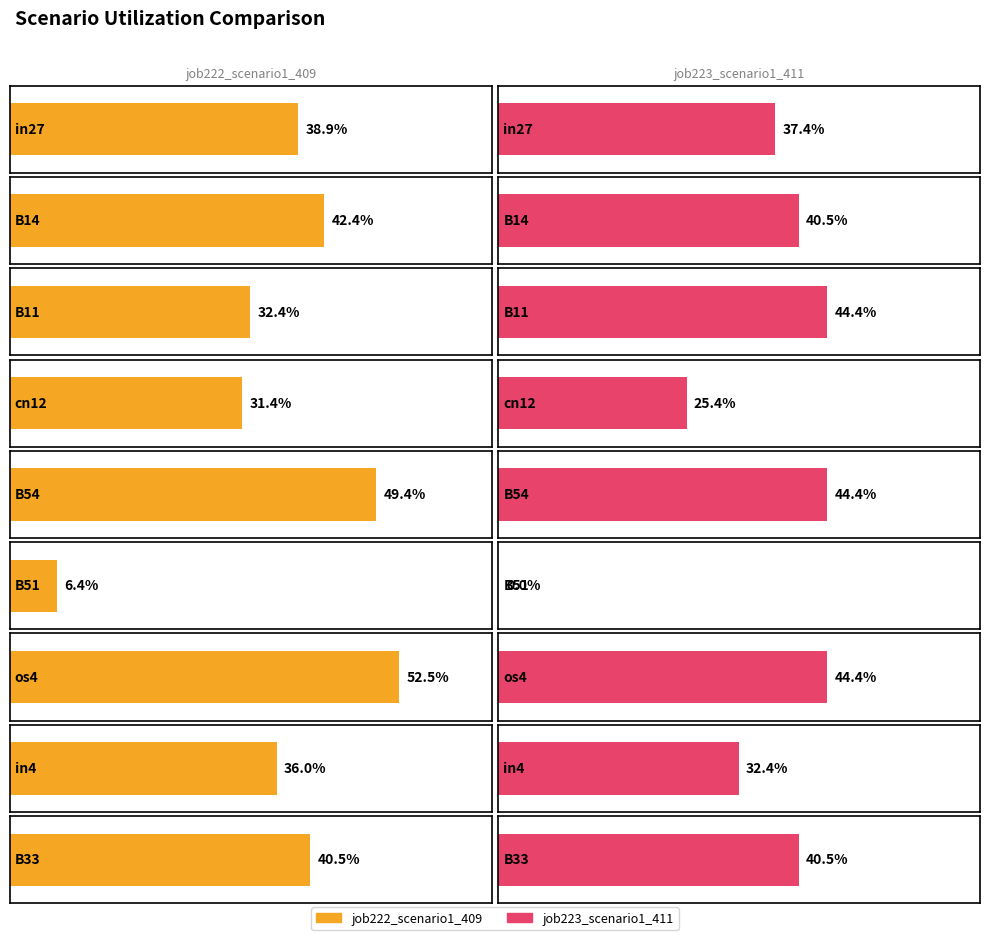

What is the sum of the job222_scenario1_409 values at in27 and B11?

0.7